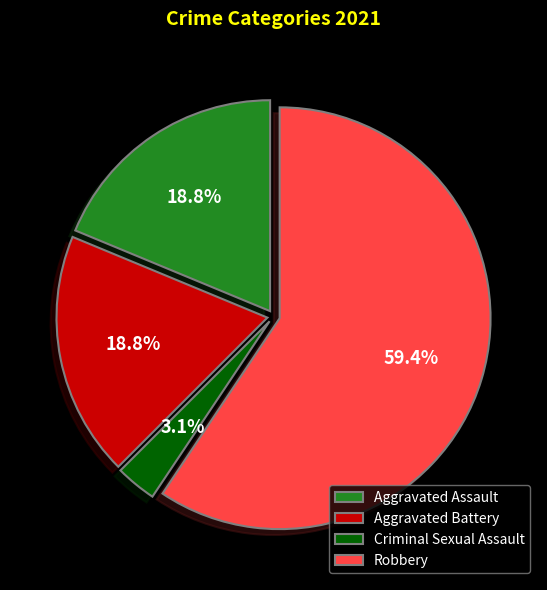

What is the largest slice in the pie chart?

Robbery